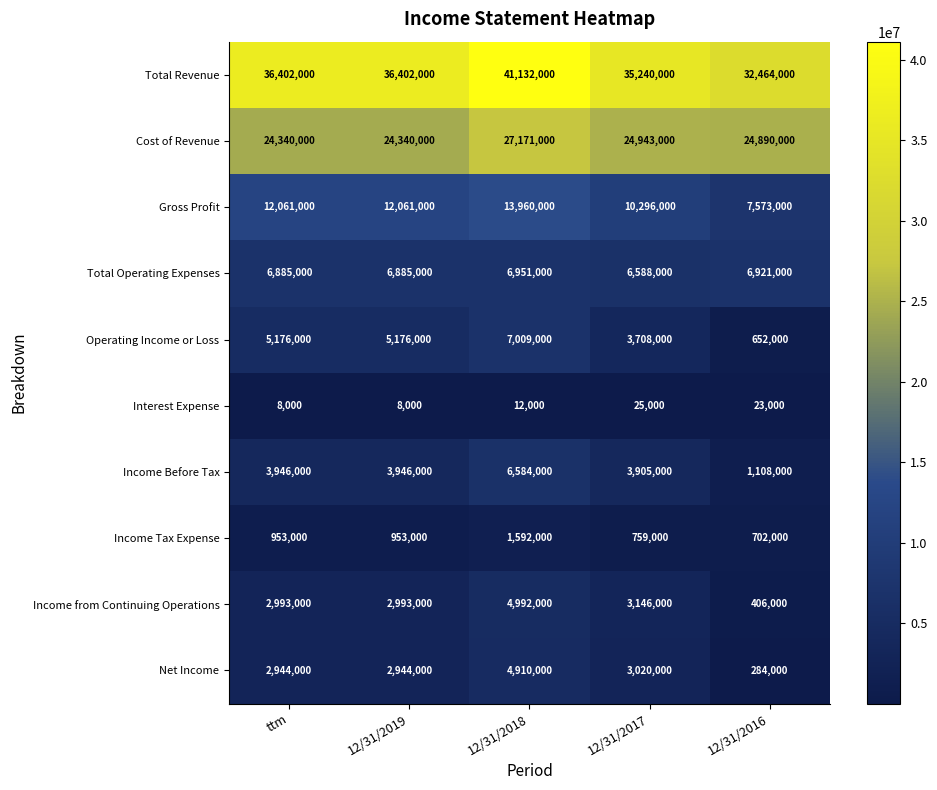

What is the difference between the maximum and minimum values in the Gross Profit series?

6387000